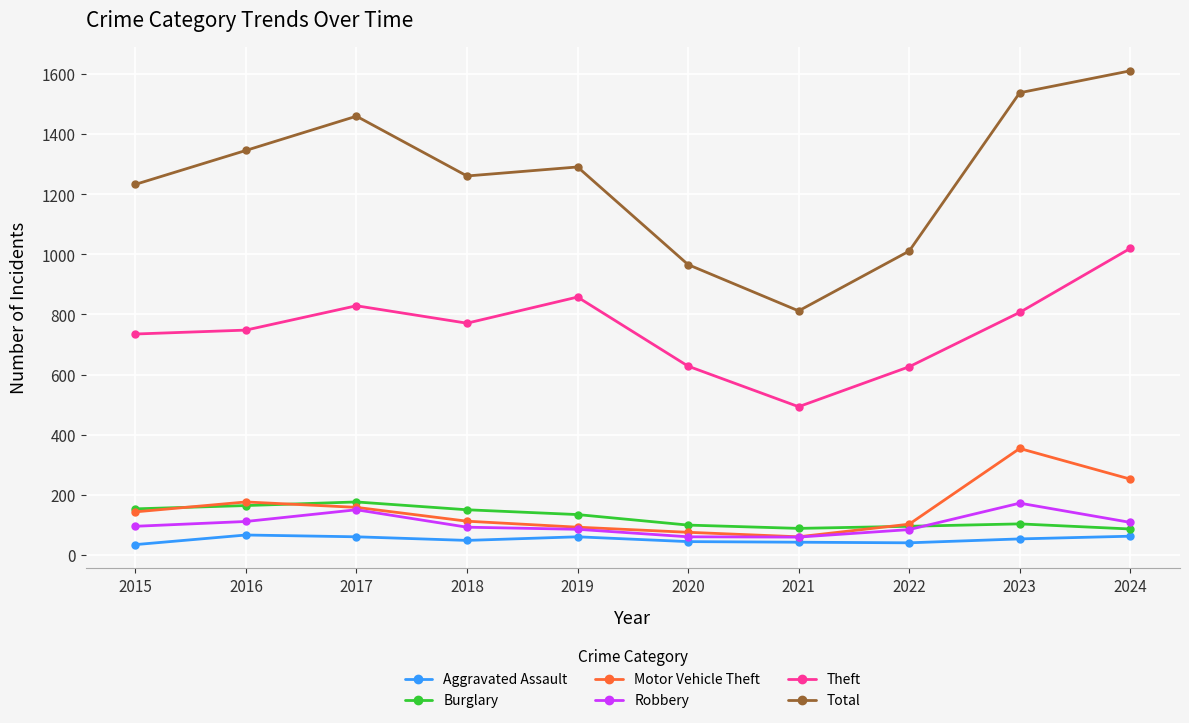

What is the value of the Burglary point at the 3rd from the left?

176